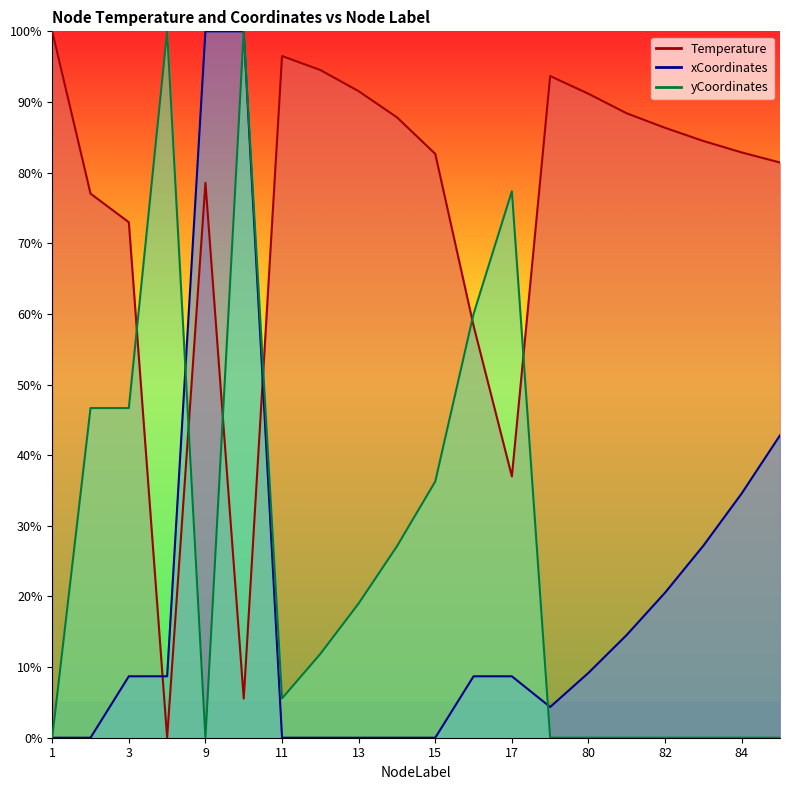

How many interior local valleys does the xCoordinates series have?

3